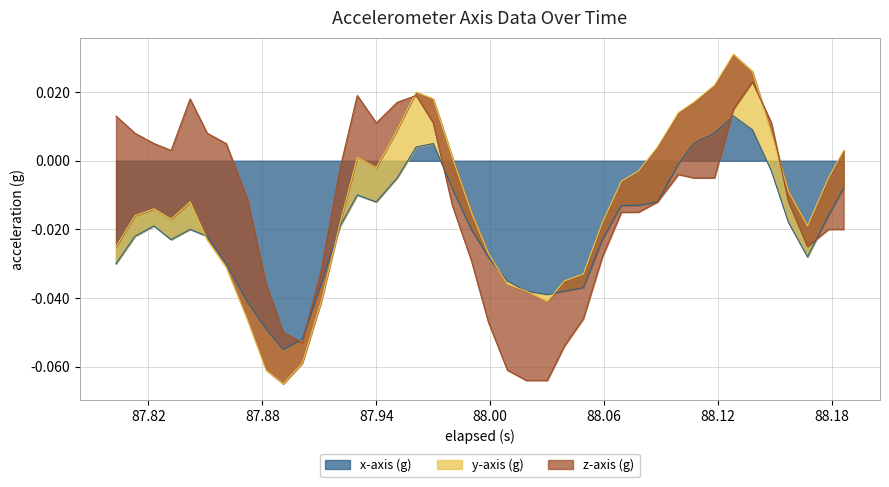

Between 4 and 37, which is larger?

4